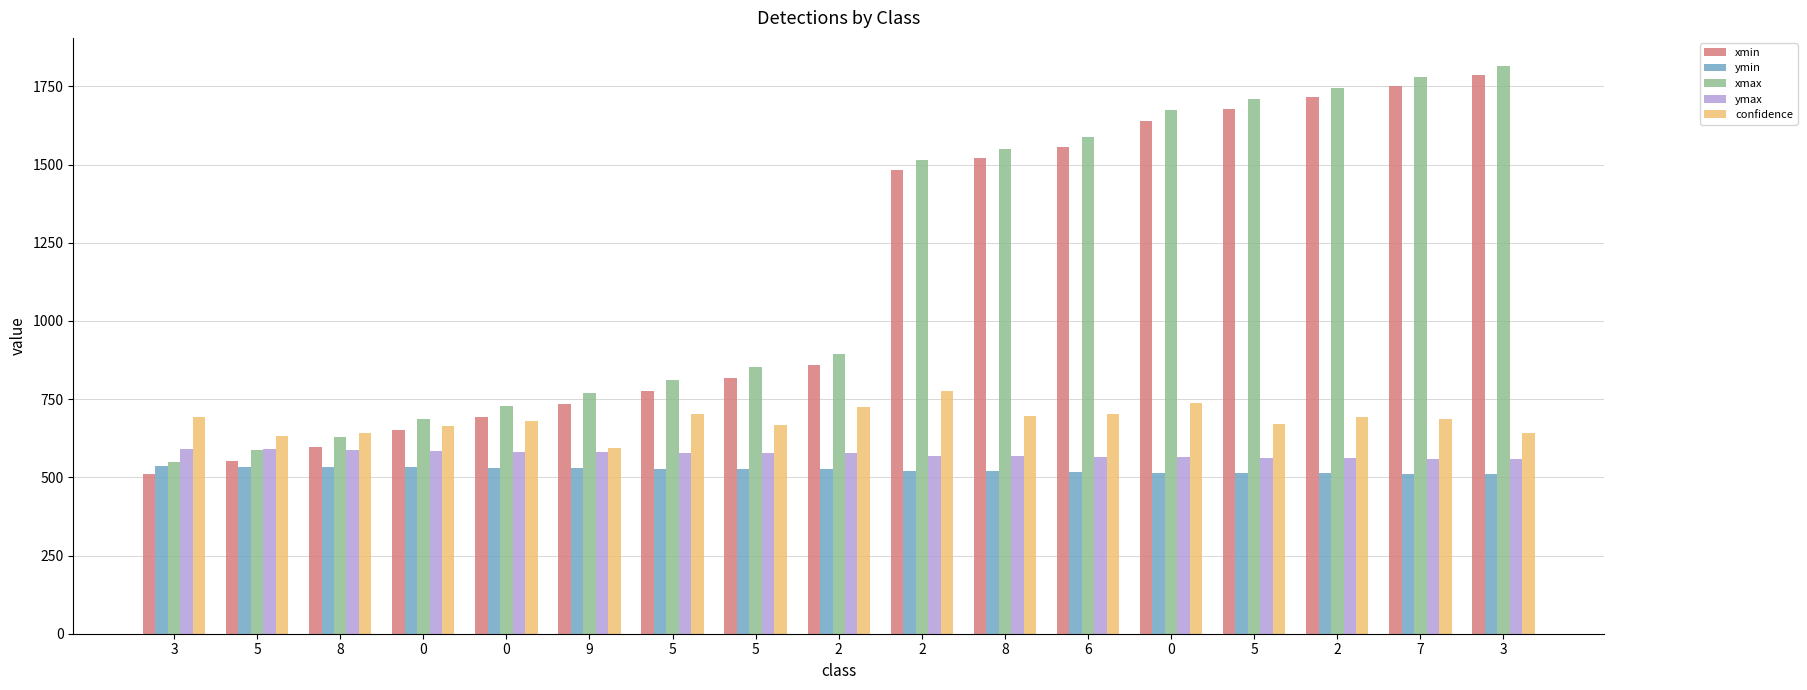

Reading left to right, list all the values displayed in this chart.

xmin: 511.4	553.6	595.8	650.1	693.1	733.4	776.1	818.0	859.0	1482.4	1521.1	1557.4	1640.0	1678.0	1714.6	1750.7	1785.2
ymin: 534.6	533.8	533.6	532.3	529.7	529.1	527.8	527.2	527.2	521.3	521.3	517.3	514.5	513.8	513.4	512.0	510.7
xmax: 548.4	586.8	630.5	686.8	729.0	770.4	811.1	853.0	893.7	1513.4	1549.4	1589.3	1673.7	1709.0	1745.1	1779.5	1814.1
ymax: 592.0	589.8	586.3	583.3	580.7	580.4	578.8	577.0	578.0	568.0	567.1	566.2	563.4	563.0	561.7	558.2	557.9
confidence: 691.7	631.6	640.1	665.6	679.5	594.8	702.3	668.3	725.0	775.6	697.3	702.4	739.1	671.2	691.4	686.7	642.8